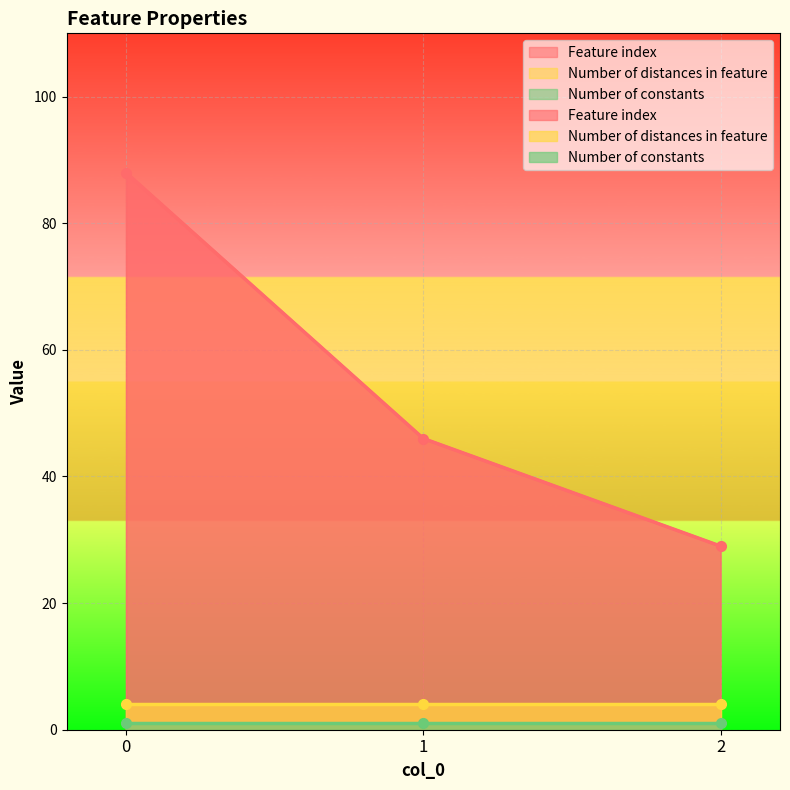

Read the Number of distances in feature value at 0.

4